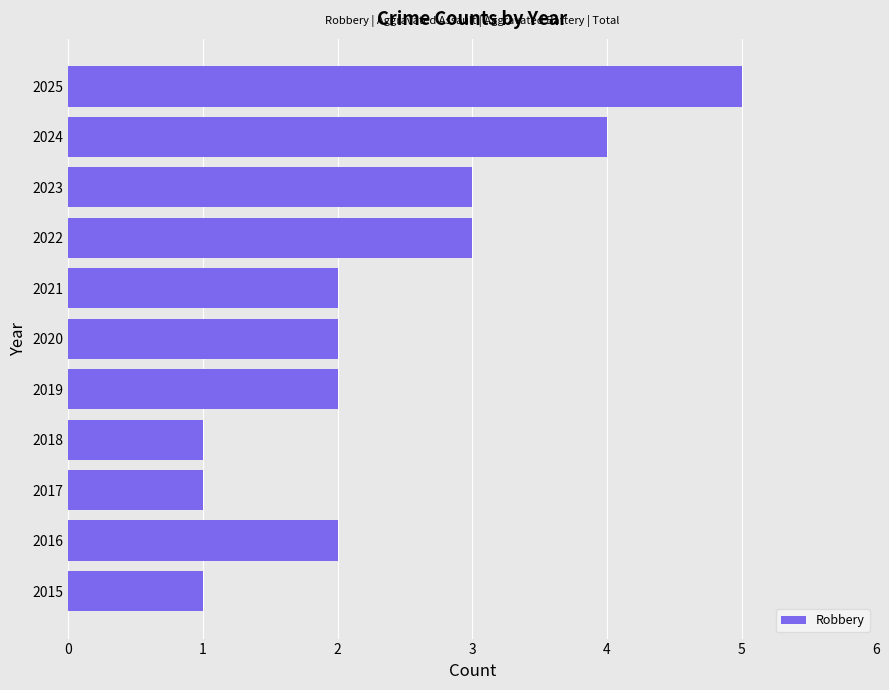

What is the difference between the second highest and second lowest values?

3